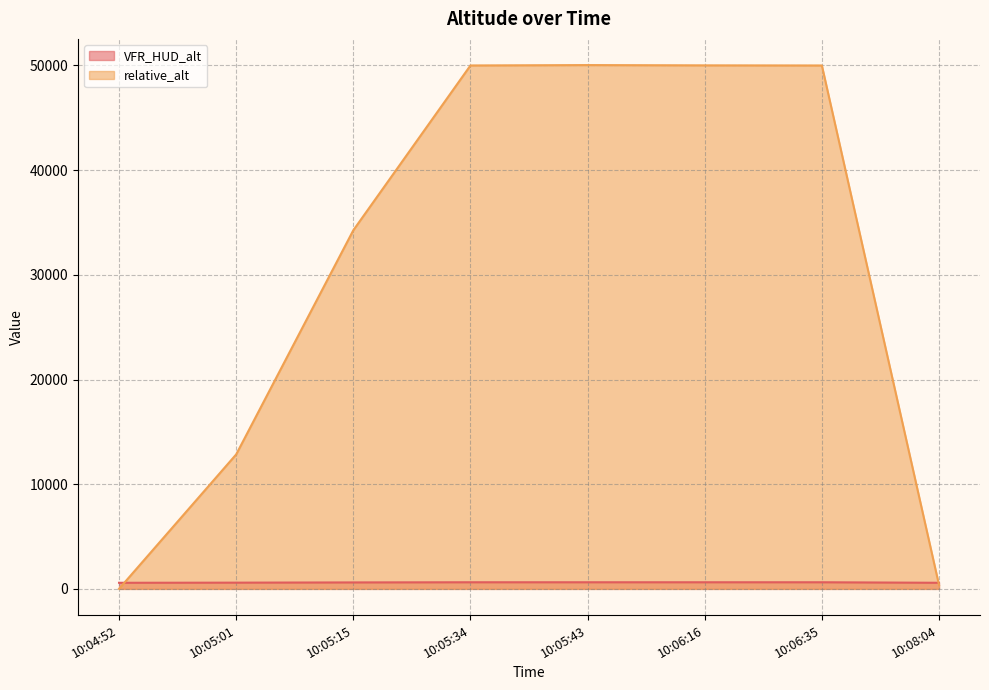

Count the number of data series in this chart.

2